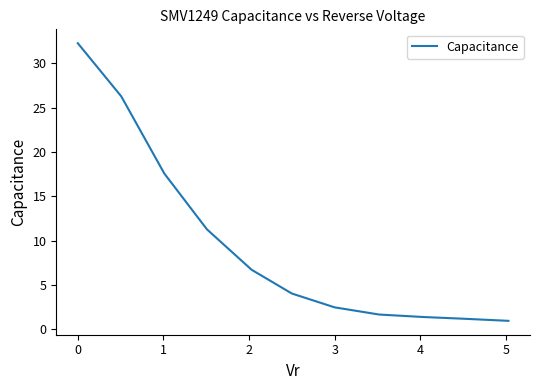

What is the greatest value displayed?

32.3